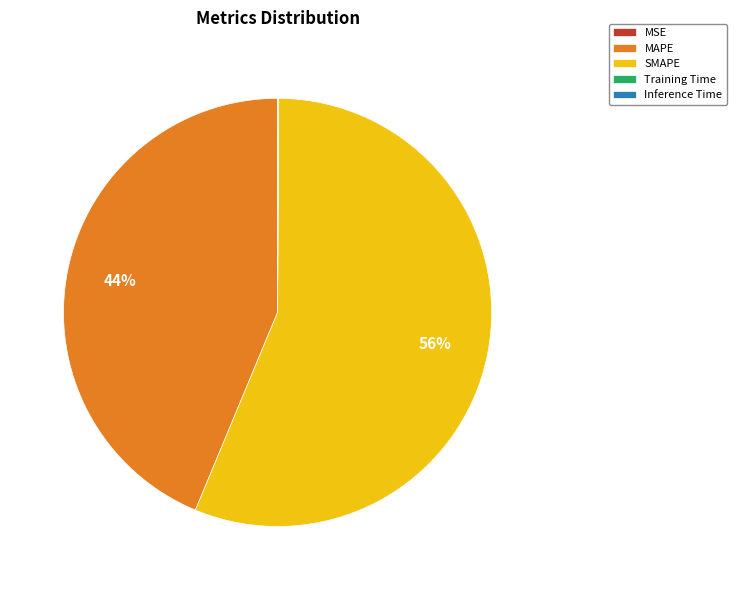

To the nearest percent, what is the difference between the largest and smallest slice percentages?

56%